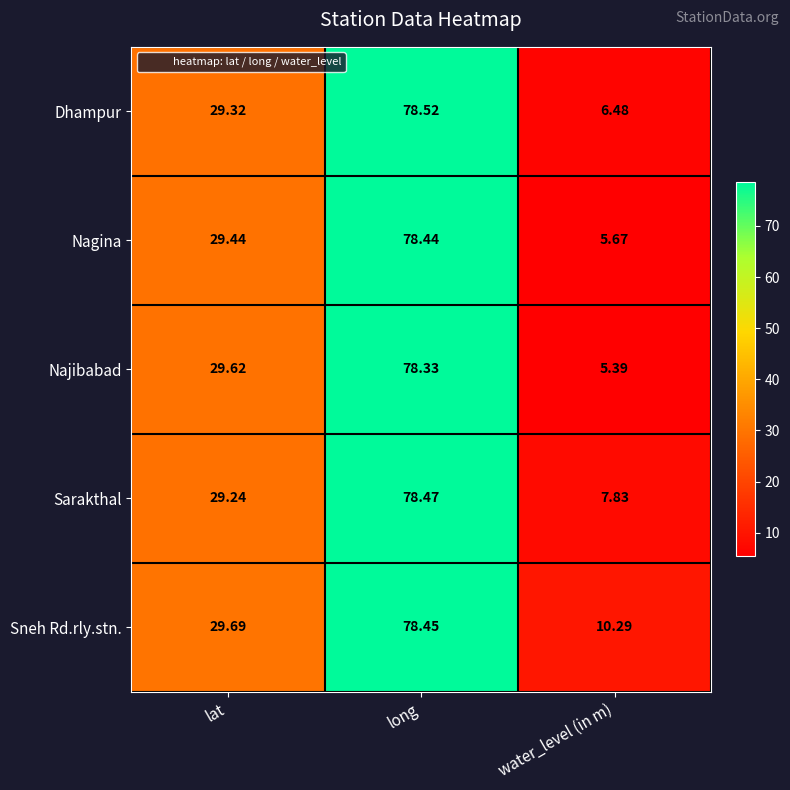

Where is Najibabad nearest to the value 41?

lat